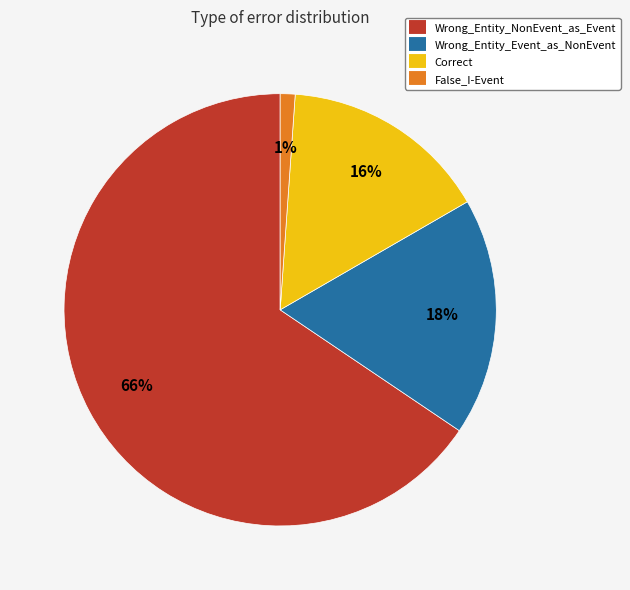

The Correct slice represents 16% of the pie. True or false?

True